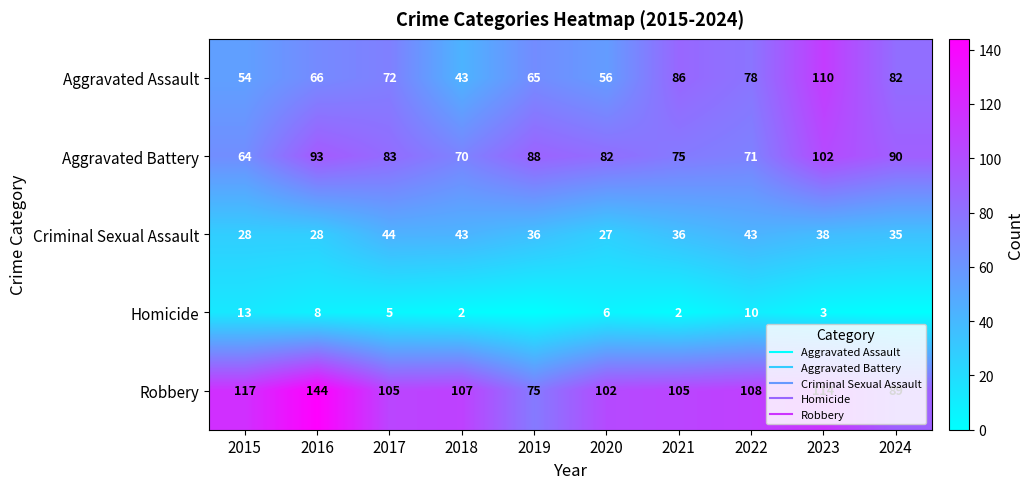

What is the minimum value for Aggravated Assault?

43